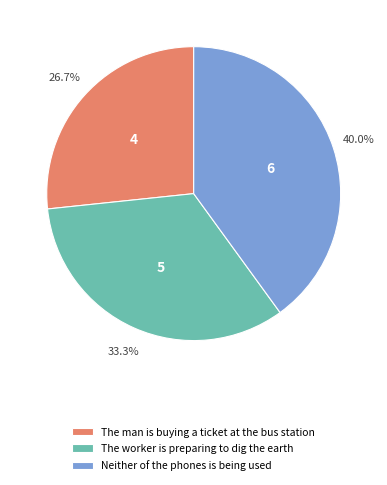

Rank the categories by value from highest to lowest.

Neither of the phones is being used, The worker is preparing to dig the earth, The man is buying a ticket at the bus station